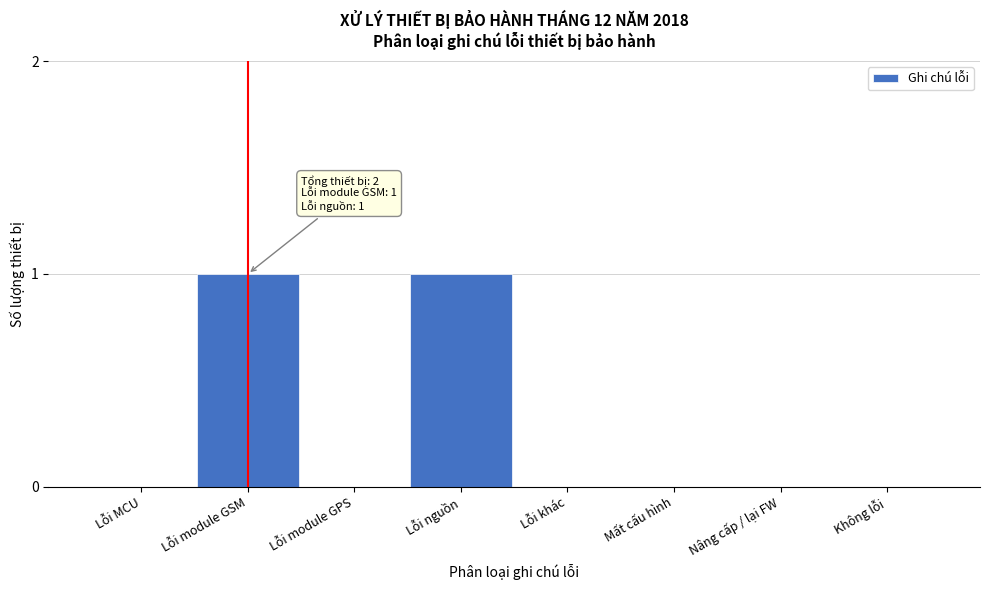

Reading left to right, what are all the values shown in this chart?

Lỗi MCU=0	Lỗi module GSM=1	Lỗi module GPS=0	Lỗi nguồn=1	Lỗi khác=0	Mất cấu hình=0	Nâng cấp / lại FW=0	Không lỗi=0